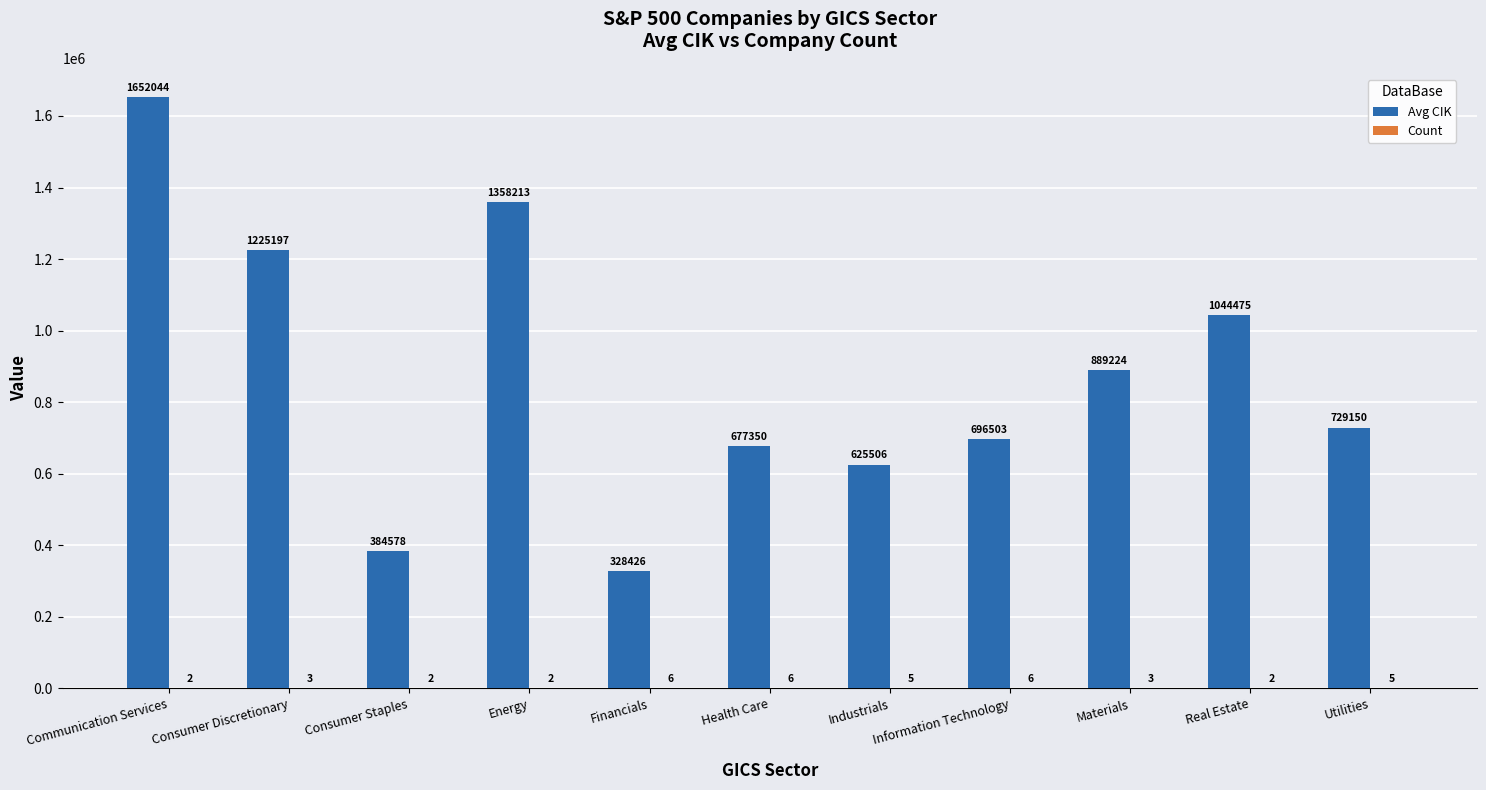

Between Consumer Discretionary and Energy, which series saw the biggest shift?

Avg CIK